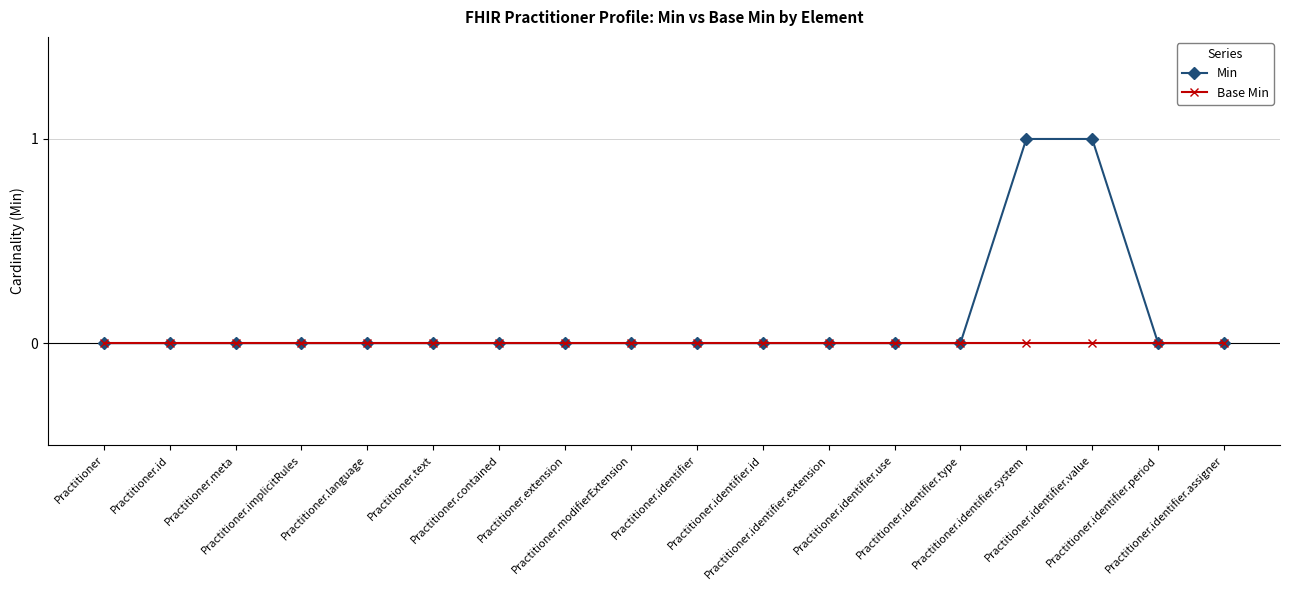

Which series has the largest total across all categories?

Min